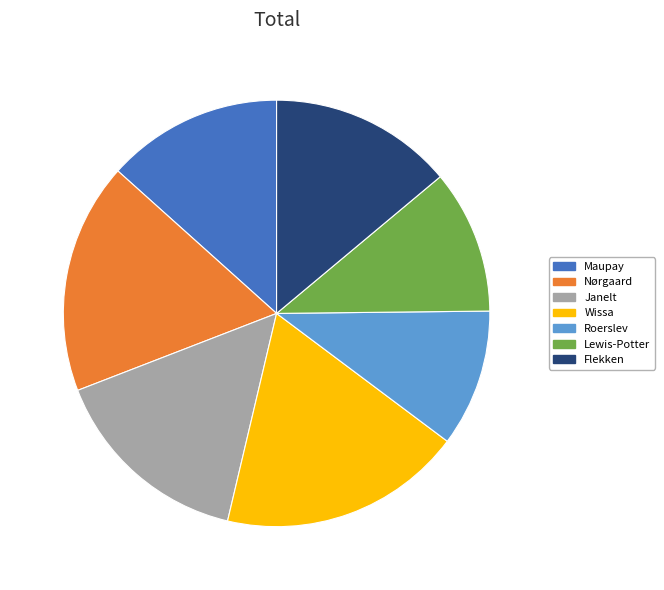

Is Maupay the majority of the pie?

No